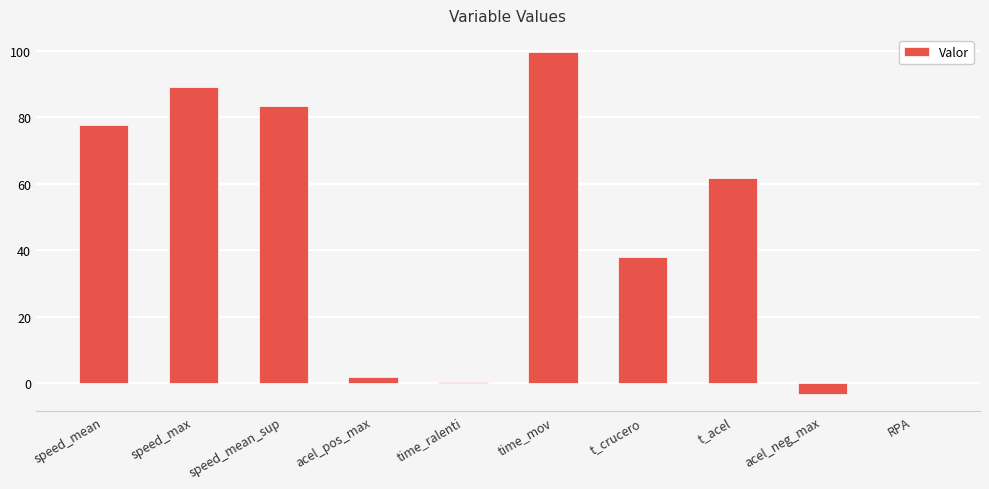

What is the change in value from t_crucero to t_acel?

+23.7